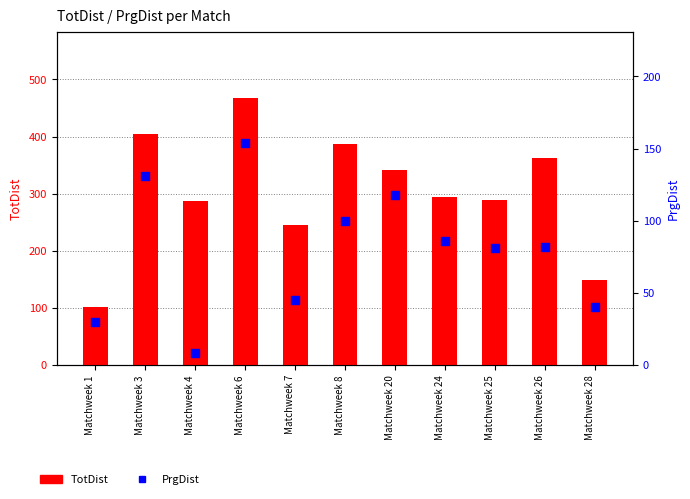

At which category is the sum across all series the highest?

Matchweek 6